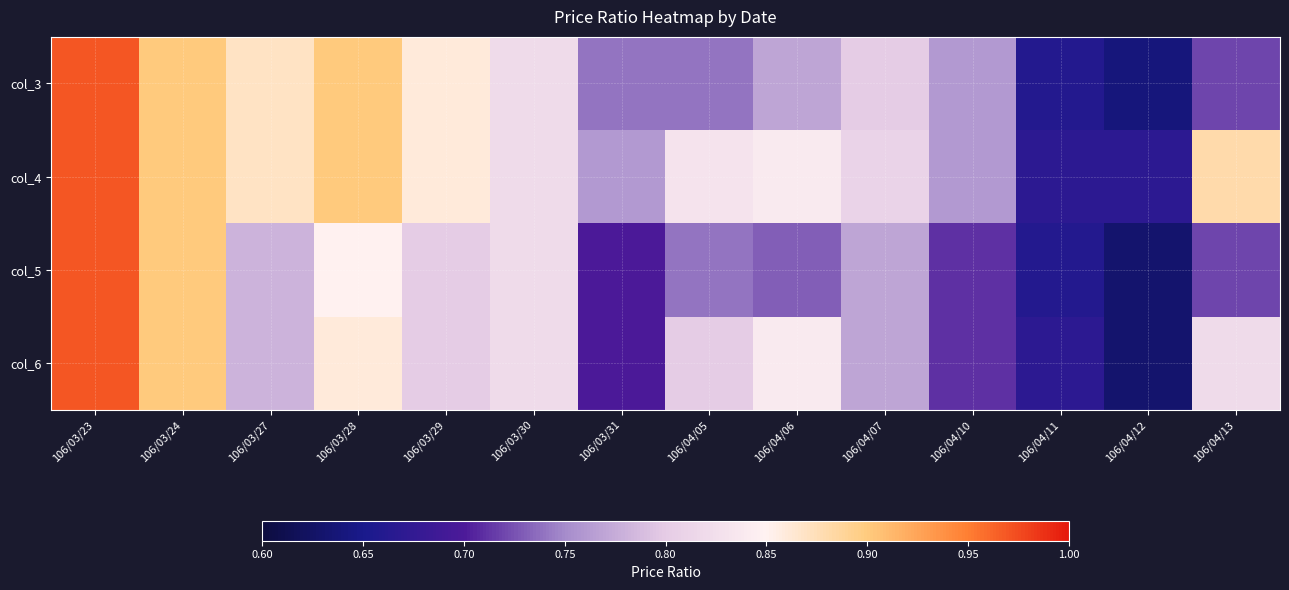

Reading right to left, list all the values displayed in this chart.

col_3: 106/04/13=0.7	106/04/12=0.6	106/04/11=0.7	106/04/10=0.8	106/04/07=0.8	106/04/06=0.8	106/04/05=0.7	106/03/31=0.7	106/03/30=0.8	106/03/29=0.9	106/03/28=0.9	106/03/27=0.9	106/03/24=0.9	106/03/23=1.0
col_4: 106/04/13=0.9	106/04/12=0.7	106/04/11=0.7	106/04/10=0.8	106/04/07=0.8	106/04/06=0.8	106/04/05=0.8	106/03/31=0.8	106/03/30=0.8	106/03/29=0.9	106/03/28=0.9	106/03/27=0.9	106/03/24=0.9	106/03/23=1.0
col_5: 106/04/13=0.7	106/04/12=0.6	106/04/11=0.7	106/04/10=0.7	106/04/07=0.8	106/04/06=0.7	106/04/05=0.7	106/03/31=0.7	106/03/30=0.8	106/03/29=0.8	106/03/28=0.8	106/03/27=0.8	106/03/24=0.9	106/03/23=1.0
col_6: 106/04/13=0.8	106/04/12=0.6	106/04/11=0.7	106/04/10=0.7	106/04/07=0.8	106/04/06=0.8	106/04/05=0.8	106/03/31=0.7	106/03/30=0.8	106/03/29=0.8	106/03/28=0.9	106/03/27=0.8	106/03/24=0.9	106/03/23=1.0